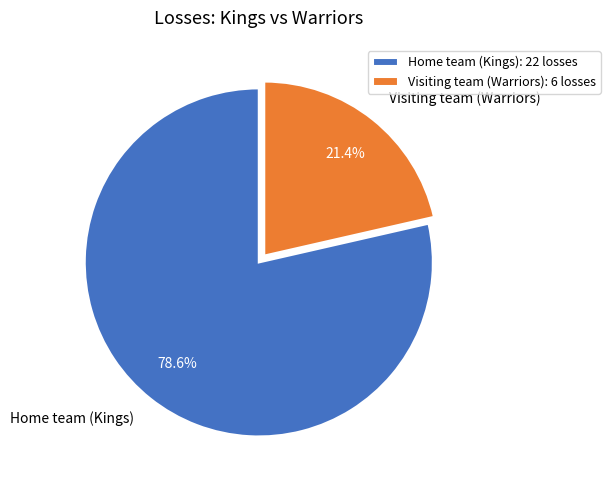

To the nearest percent, what is the combined percentage of Visiting team (Warriors) and Home team (Kings)?

100%